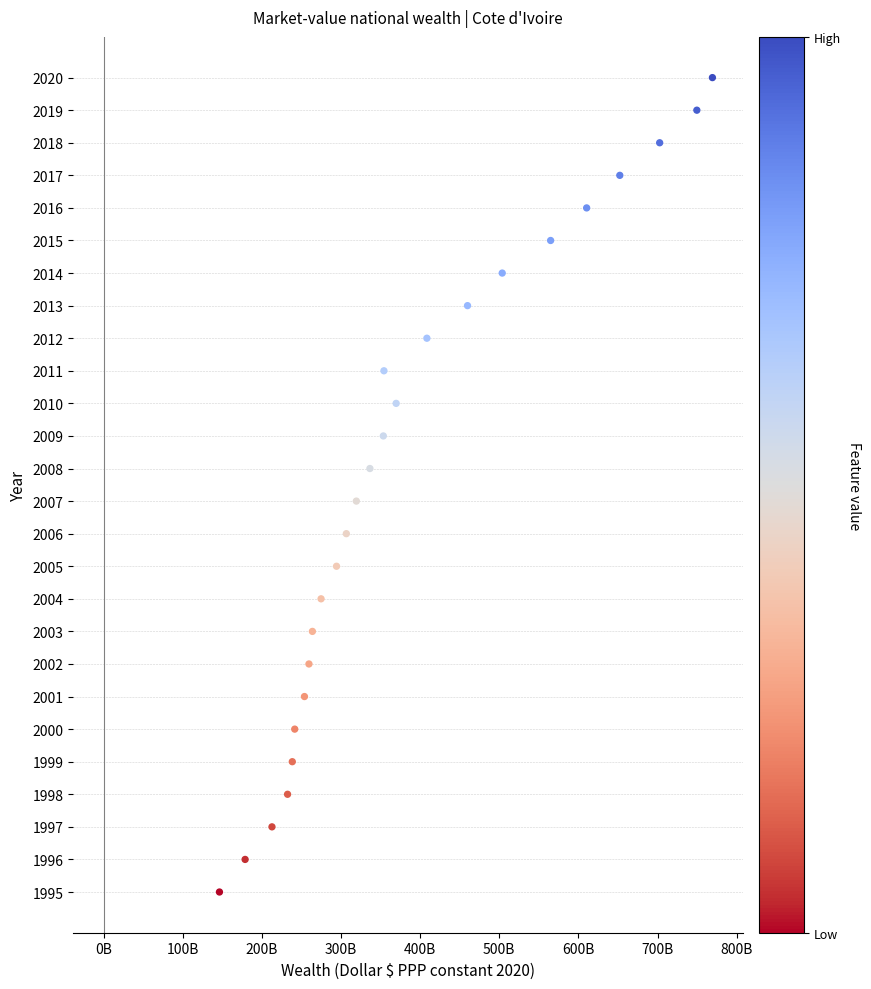

What is the range of Y values (max minus min)?

25